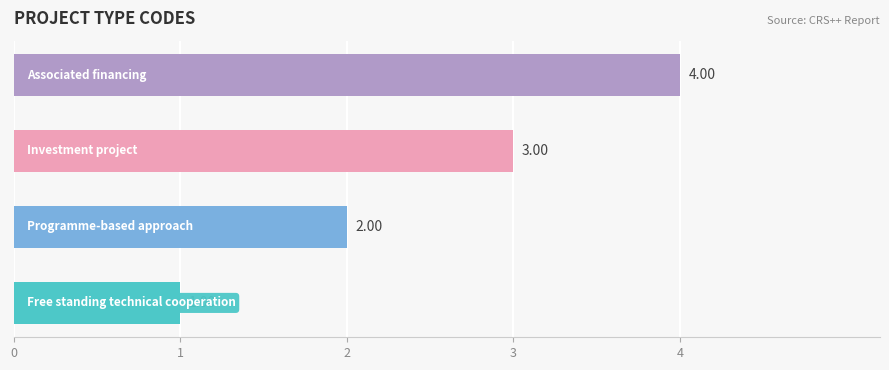

What is the average value?

2